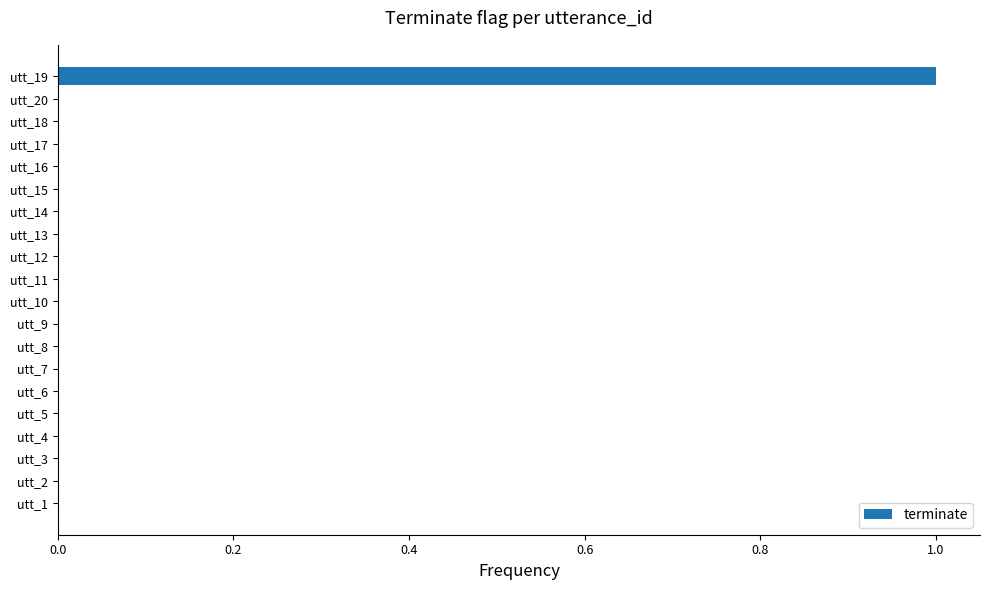

True or false: the data shows 0 at utt_15.

True